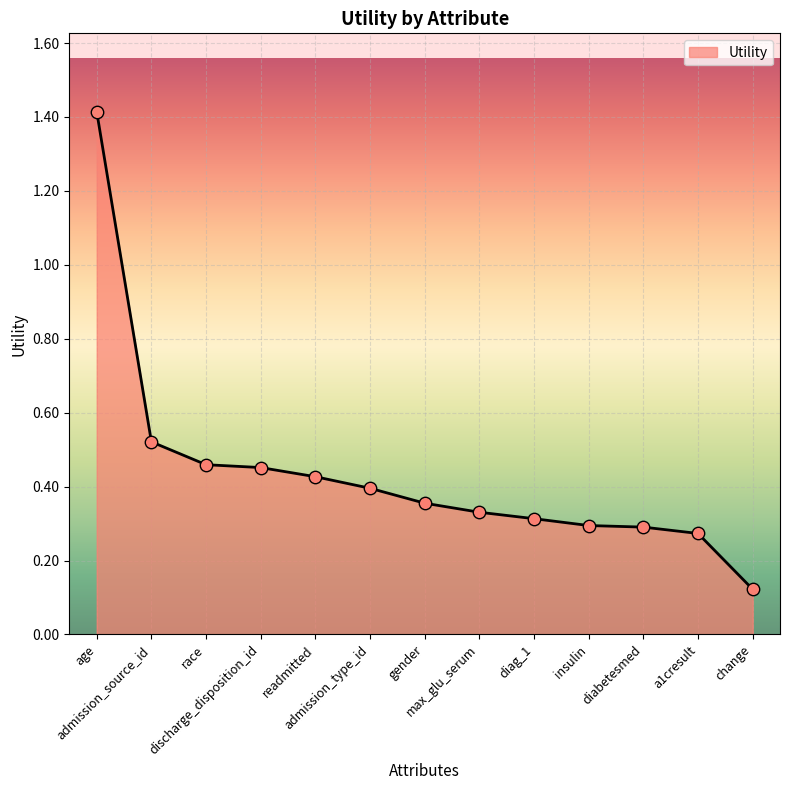

Which has a higher value, insulin or admission_type_id?

admission_type_id